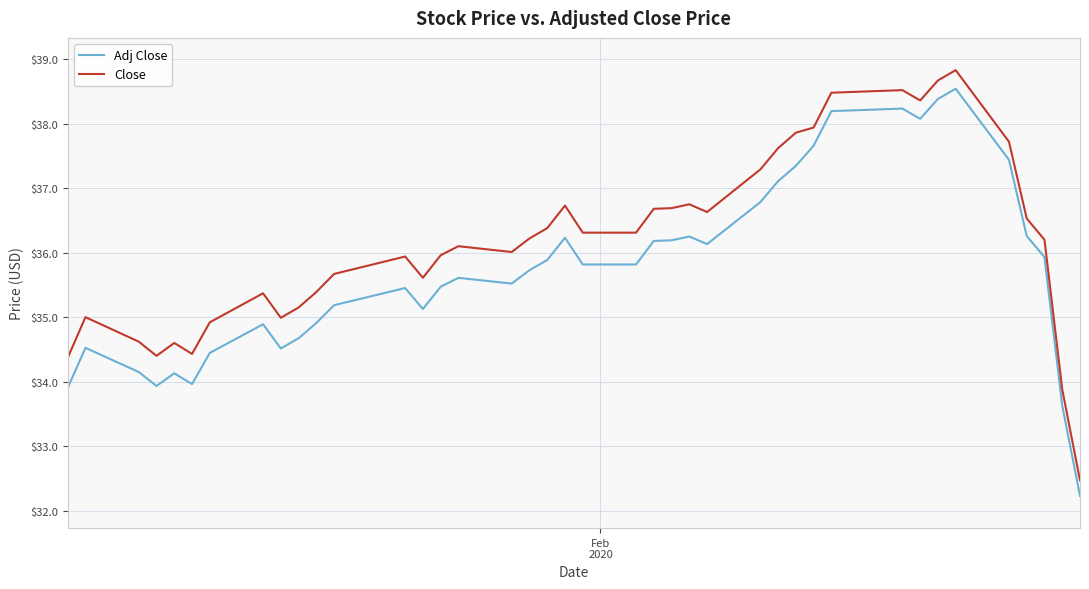

Which series has the largest total across all categories?

Close